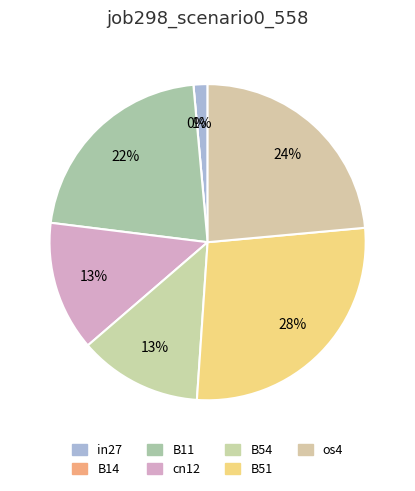

How many slices are in this pie chart?

7